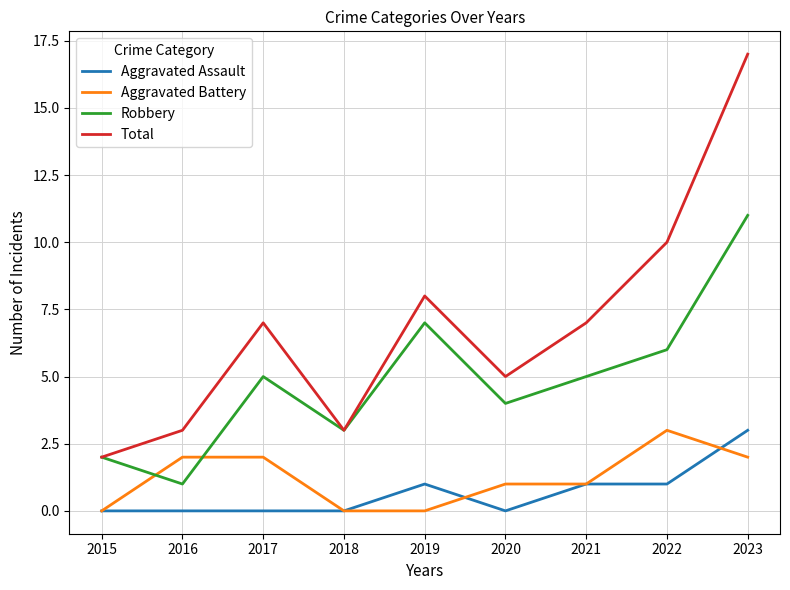

What is the total value across all series at 2015?

4